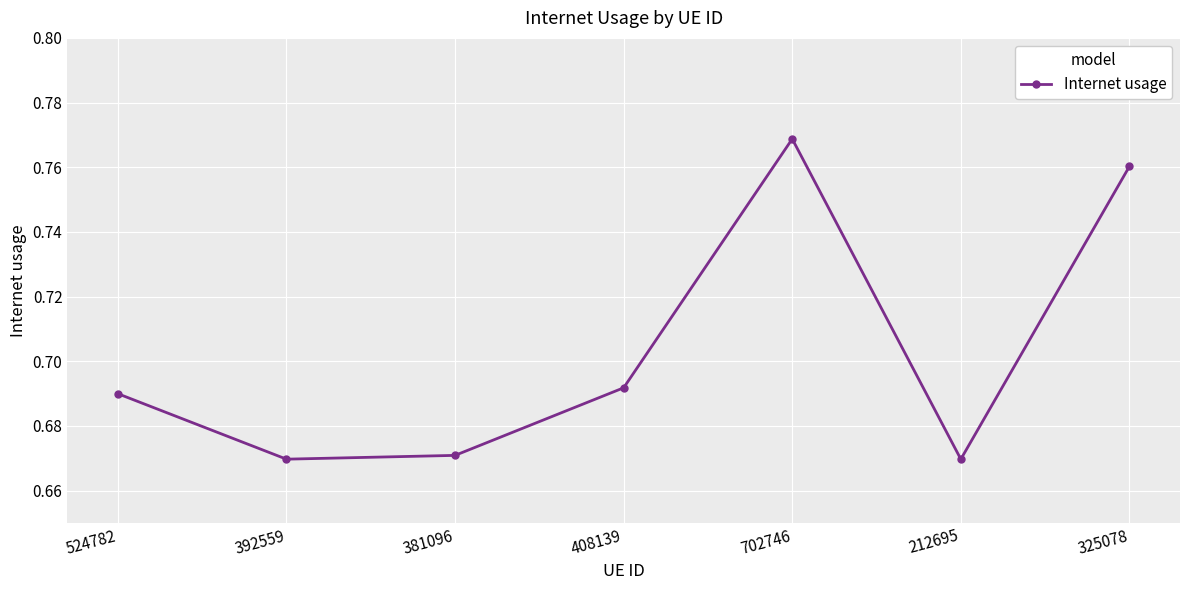

At which category does the data reach its first local peak?

702746